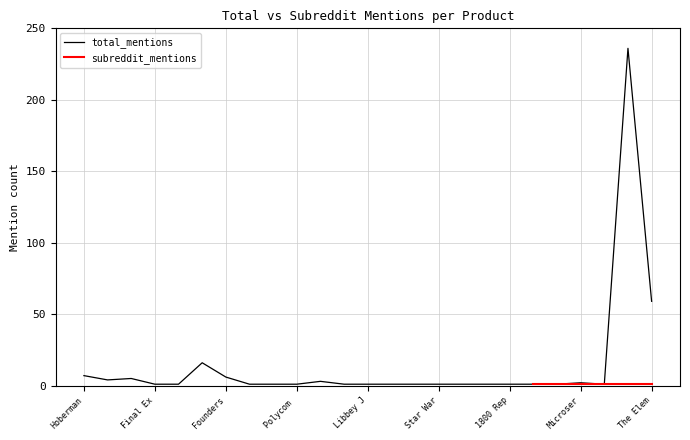

At which label is total_mentions closest to 118?

The Elem